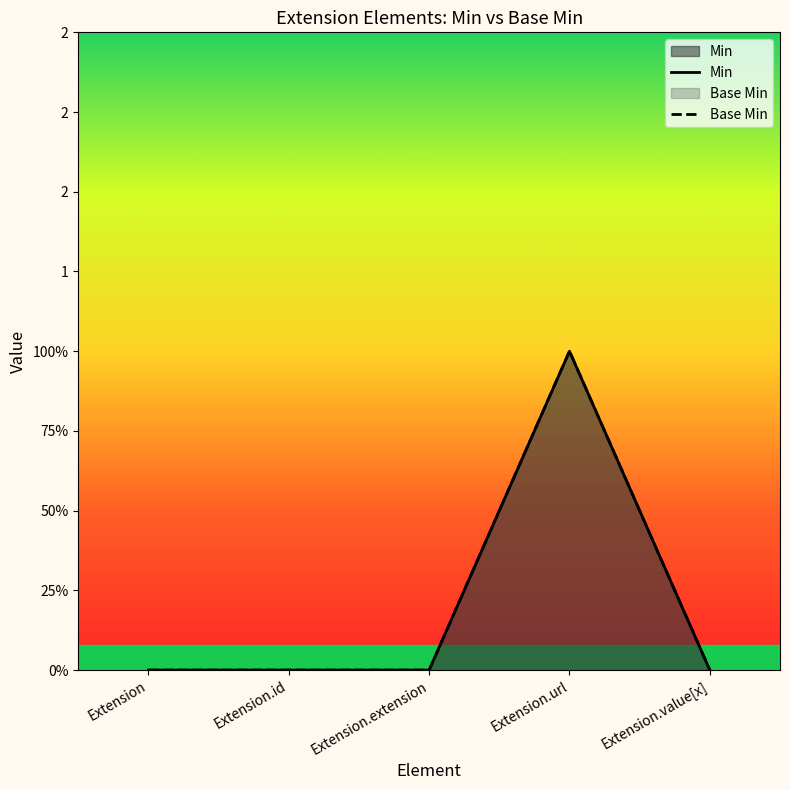

Which series has the largest range (max minus min)?

Min